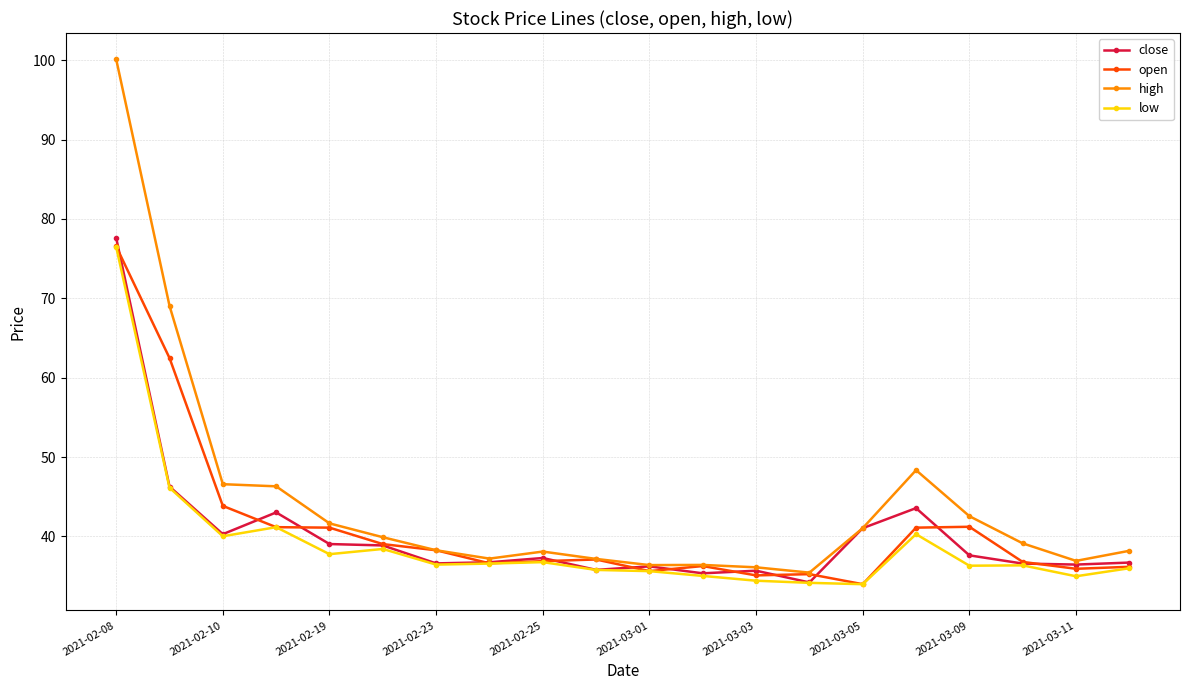

Which series has the largest total across all categories?

high